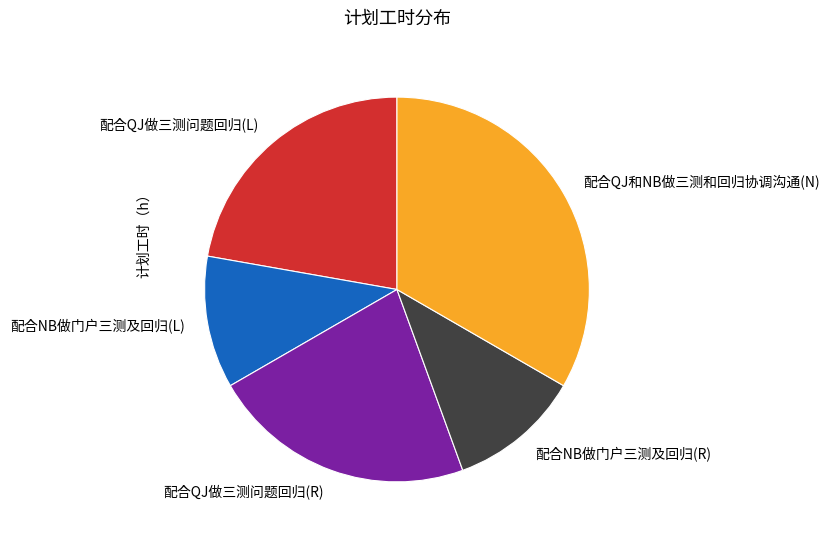

Is it true that 配合QJ做三测问题回归(L) is 22% of the pie?

True